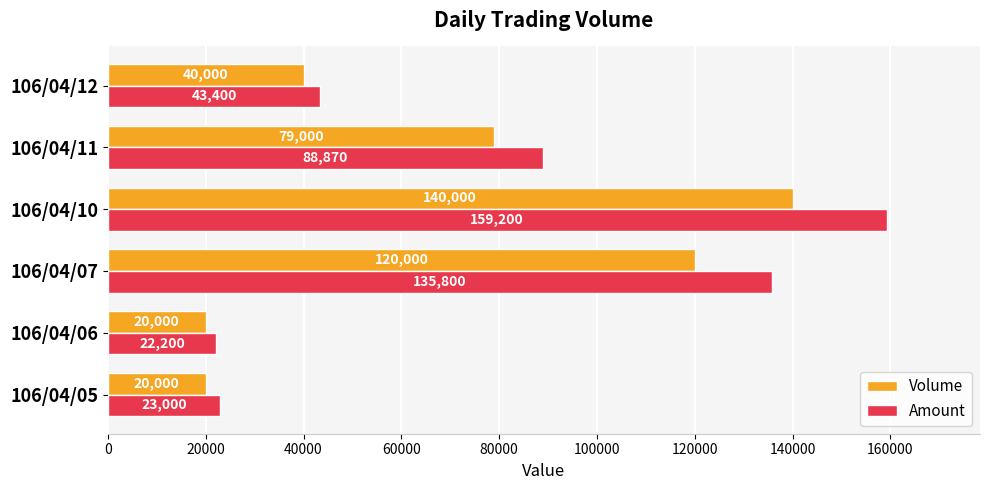

Rank the categories by Amount value from highest to lowest.

106/04/10, 106/04/07, 106/04/11, 106/04/12, 106/04/05, 106/04/06